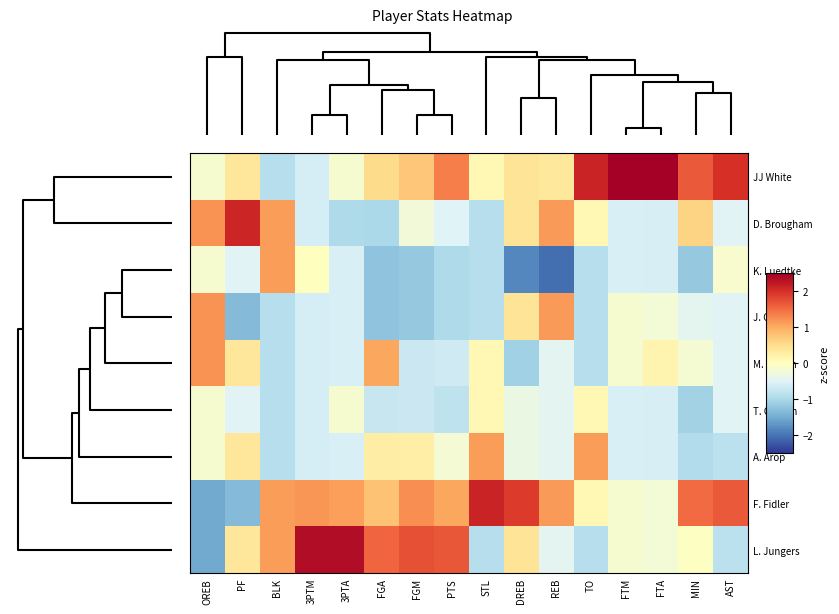

Rank the series by their maximum value, from highest to lowest.

JJ White, L. Jungers, F. Fidler, D. Brougham, J. Glover, M. Sutton, K. Luedtke, A. Arop, T. Osburn